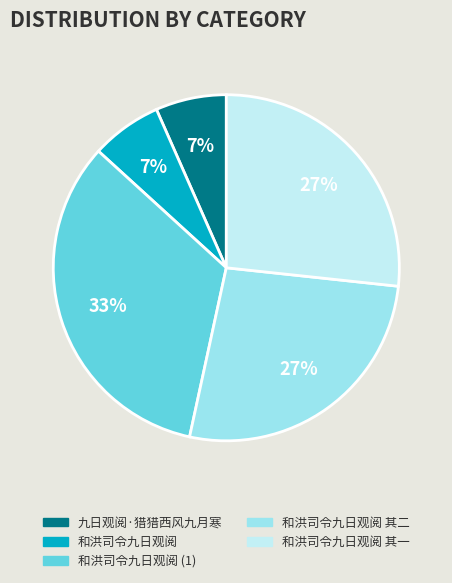

To the nearest percent, what percentage of the pie is 和洪司令九日观阅 其一?

27%